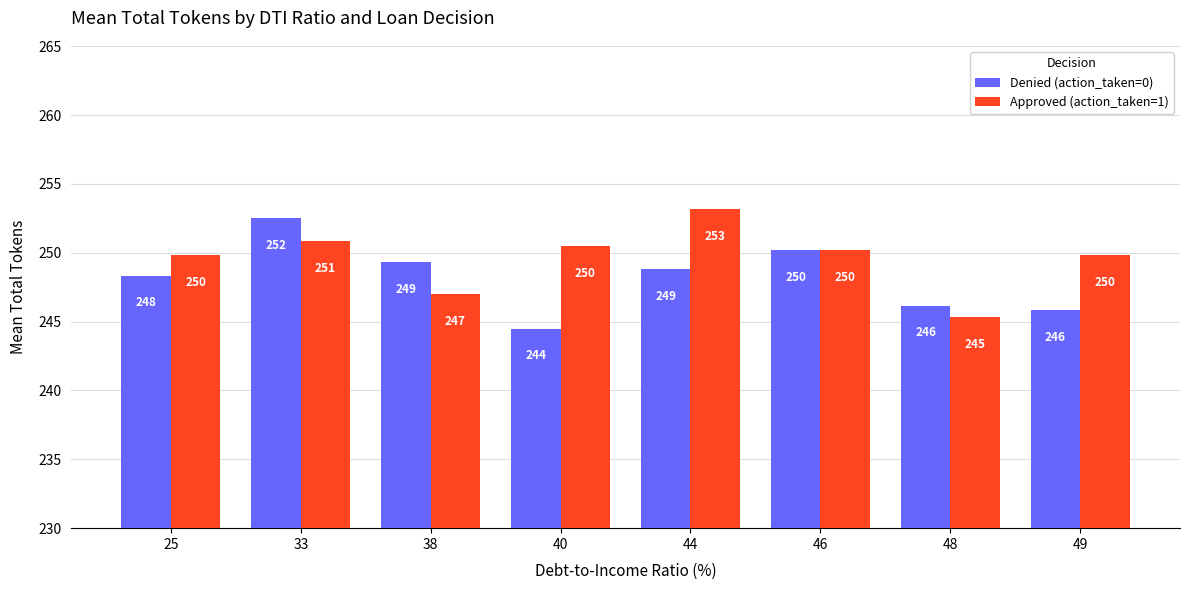

How many data points in Approved (action_taken=1) are above 250?

4